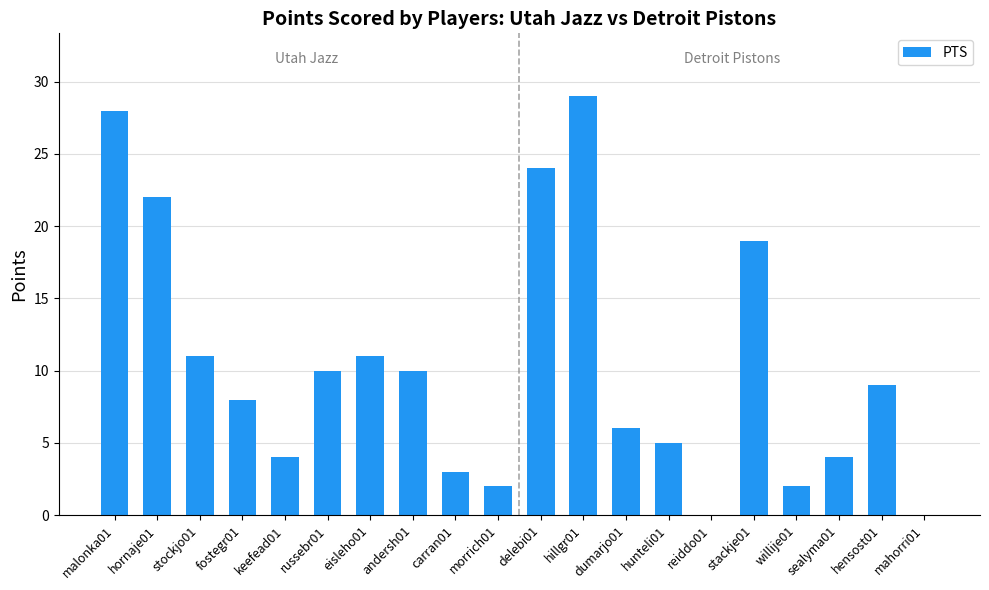

Count the number of categories in the chart.

20